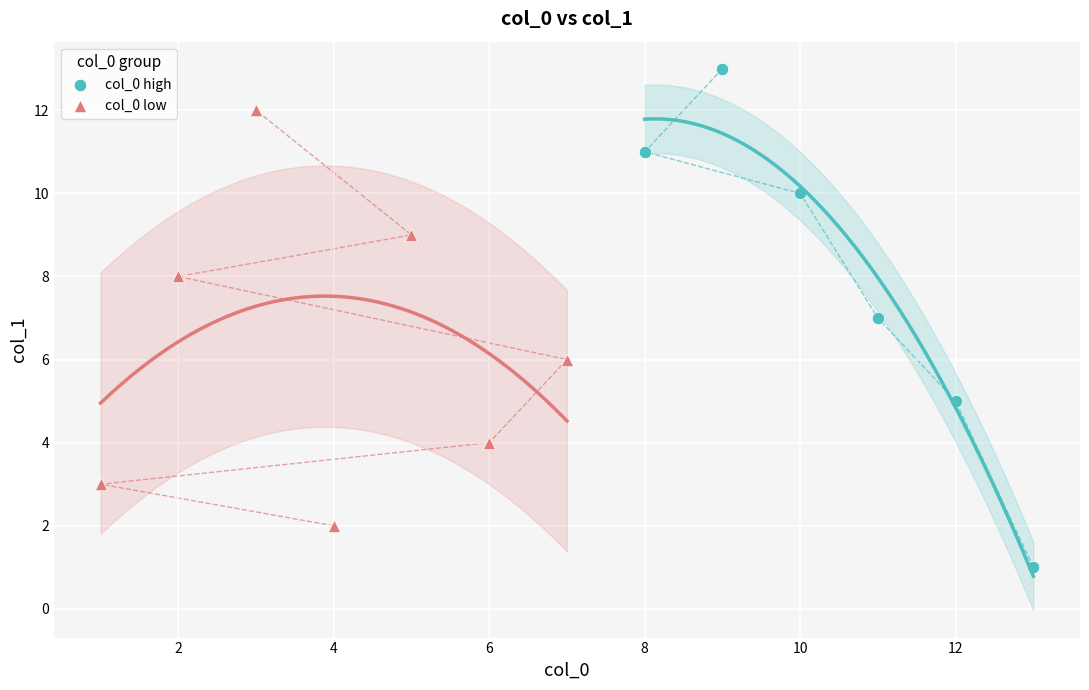

Which series contains the lowest Y value?

col_0 high